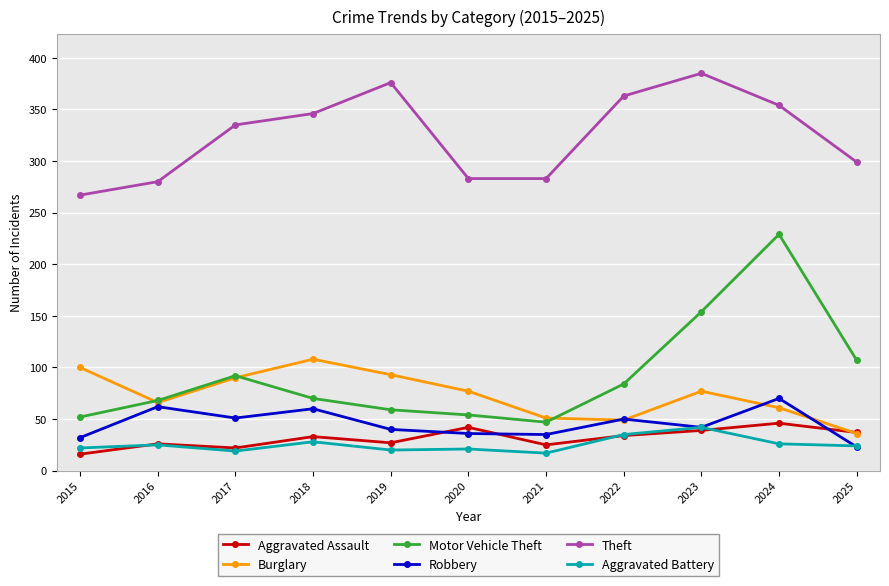

True or false: Motor Vehicle Theft has a value of 47 at 2021.

True